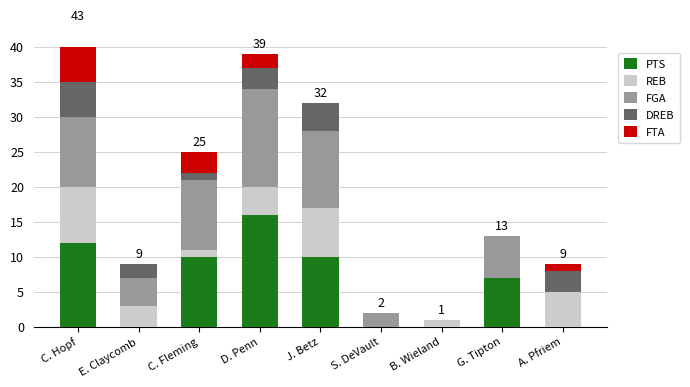

At which category does the chart reach its peak across all series?

D. Penn